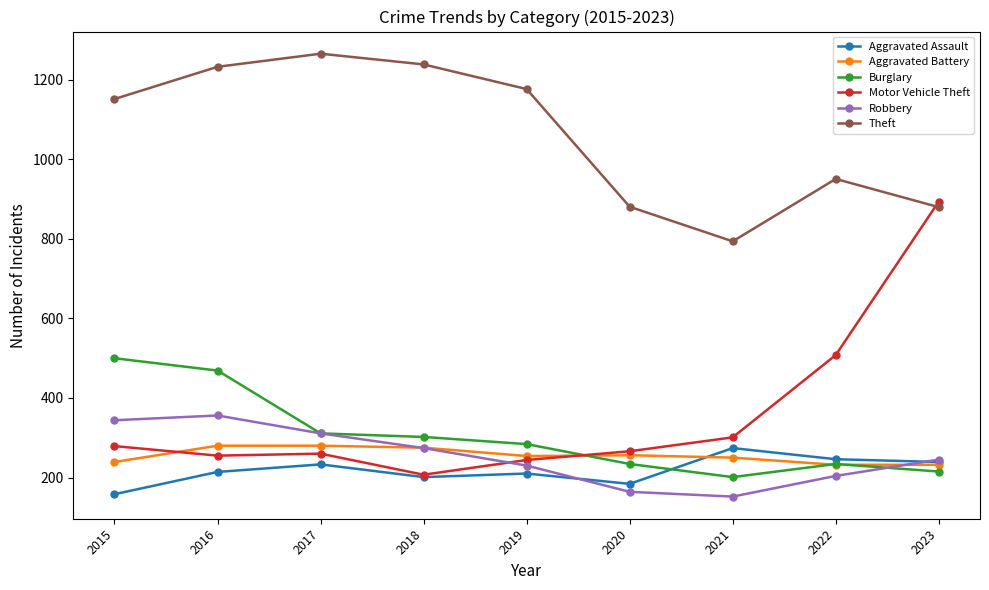

What is the spread (max minus min) of values at 2022?

747